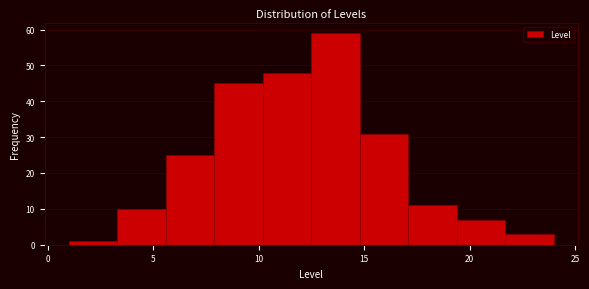

What is the height of the bar covering 21.7 to 24.0 on the x-axis? Neither the bar edges nor the heights are printed on the chart, so give them approximately, as read against the axes.

3